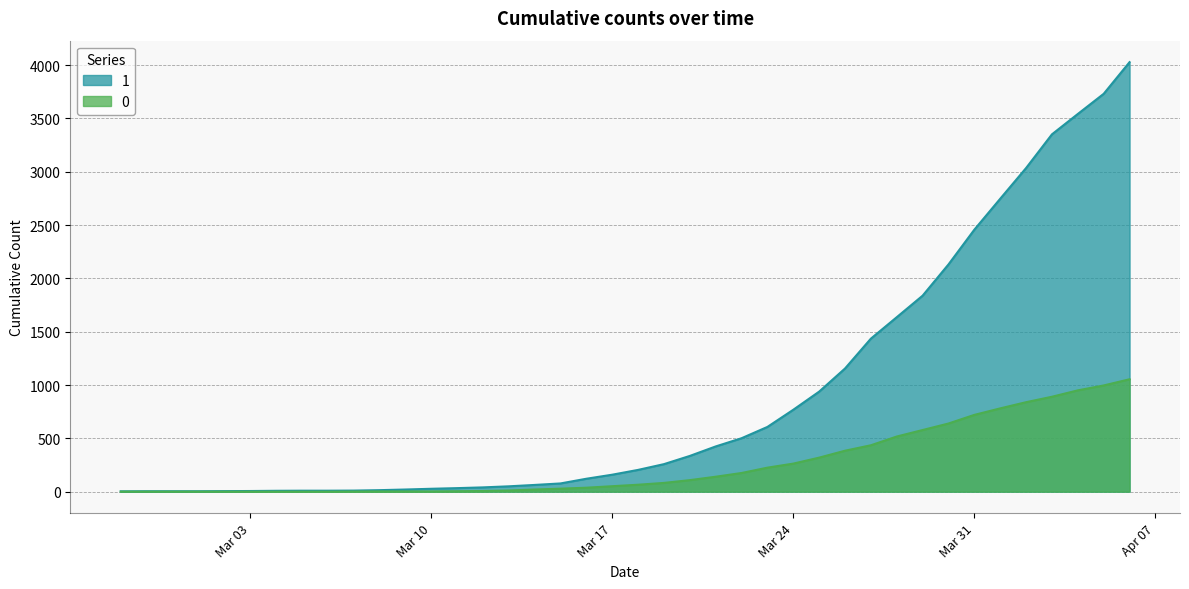

The value of 1 at Mar 24 is 768. True or false?

True